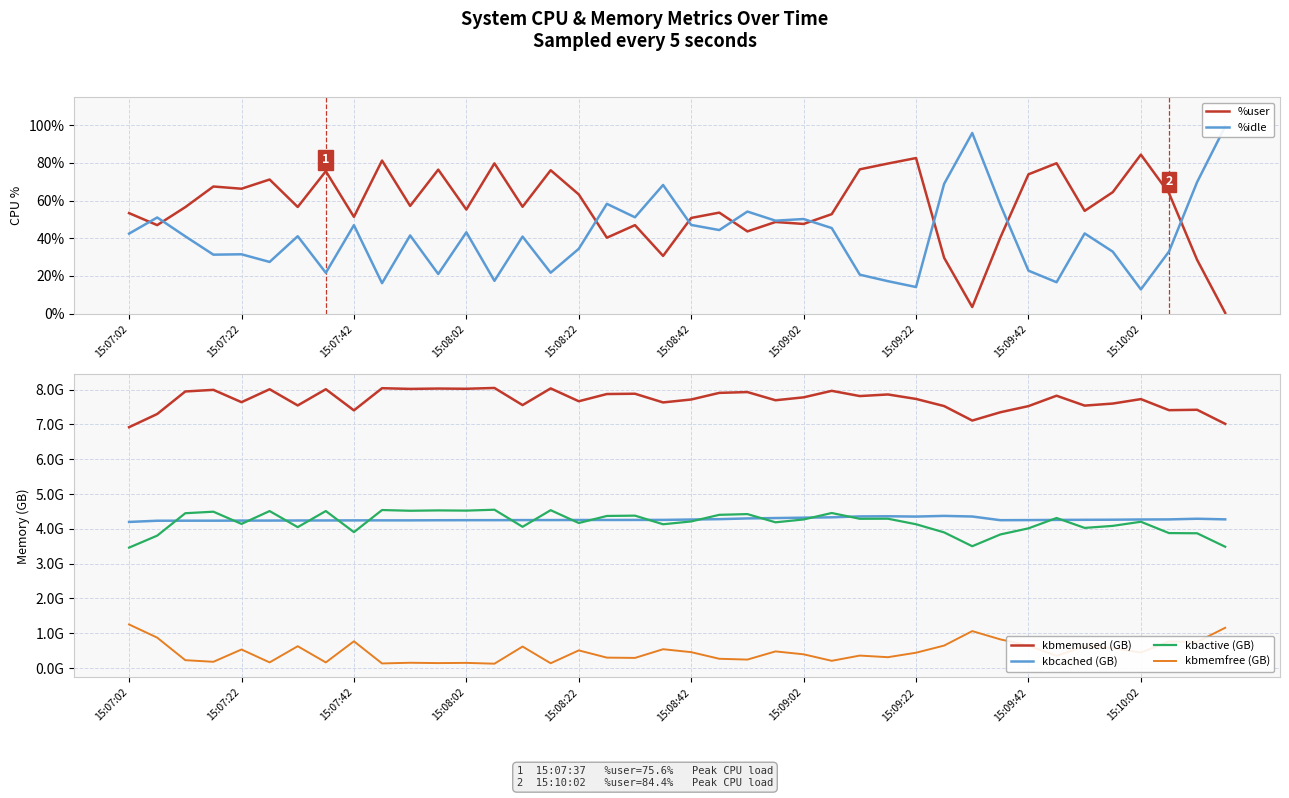

Is it true that %user equals 50.8 at 15:08:42?

True